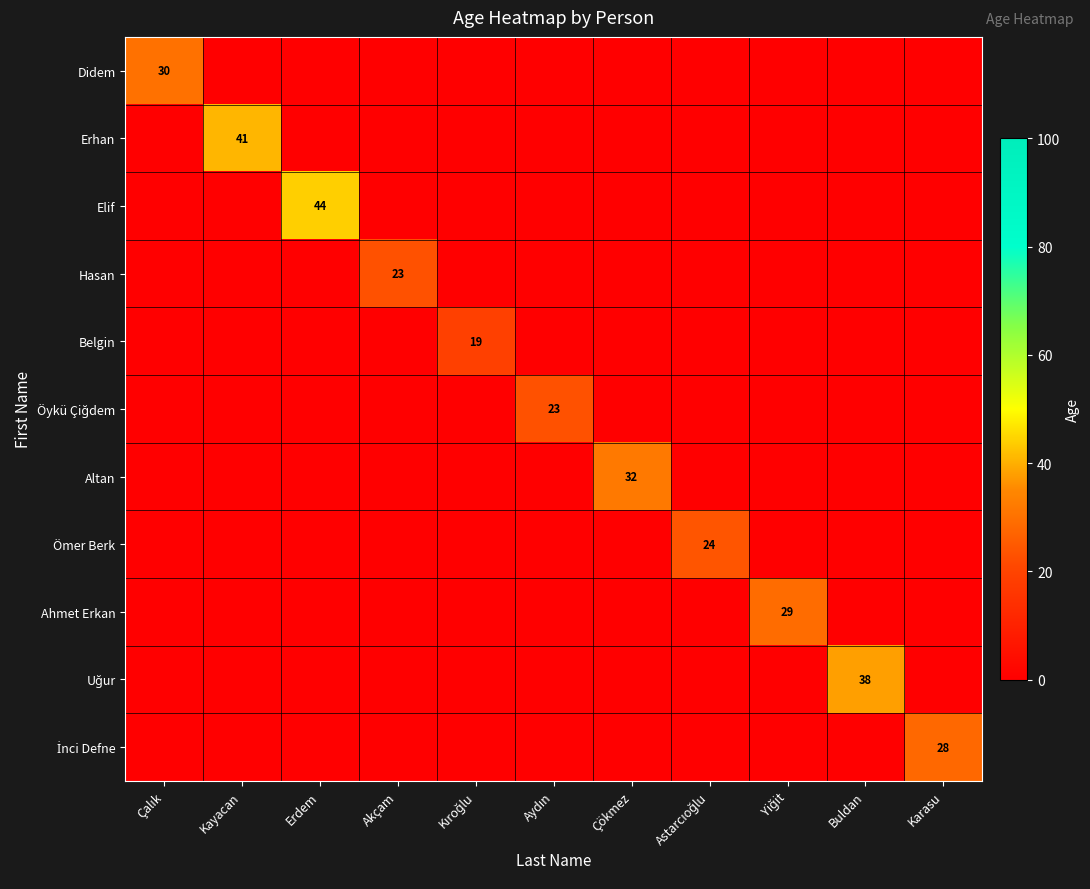

Which series has the largest total across all categories?

Elif